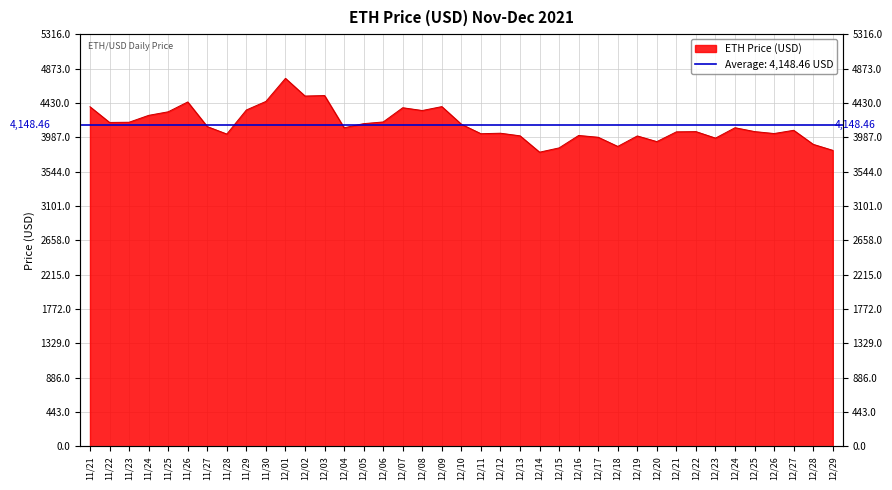

Reading left to right, extract all data points from this chart.

4380.1	4177.8	4180.3	4269.1	4314.9	4442.0	4124.3	4028.2	4338.6	4449.0	4746.4	4518.2	4524.6	4109.0	4162.2	4184.0	4367.5	4331.6	4382.0	4154.1	4032.5	4038.9	4005.2	3794.3	3849.6	4009.9	3986.6	3868.6	4003.7	3930.4	4056.6	4059.5	3975.8	4109.7	4059.9	4034.8	4076.6	3895.3	3818.1